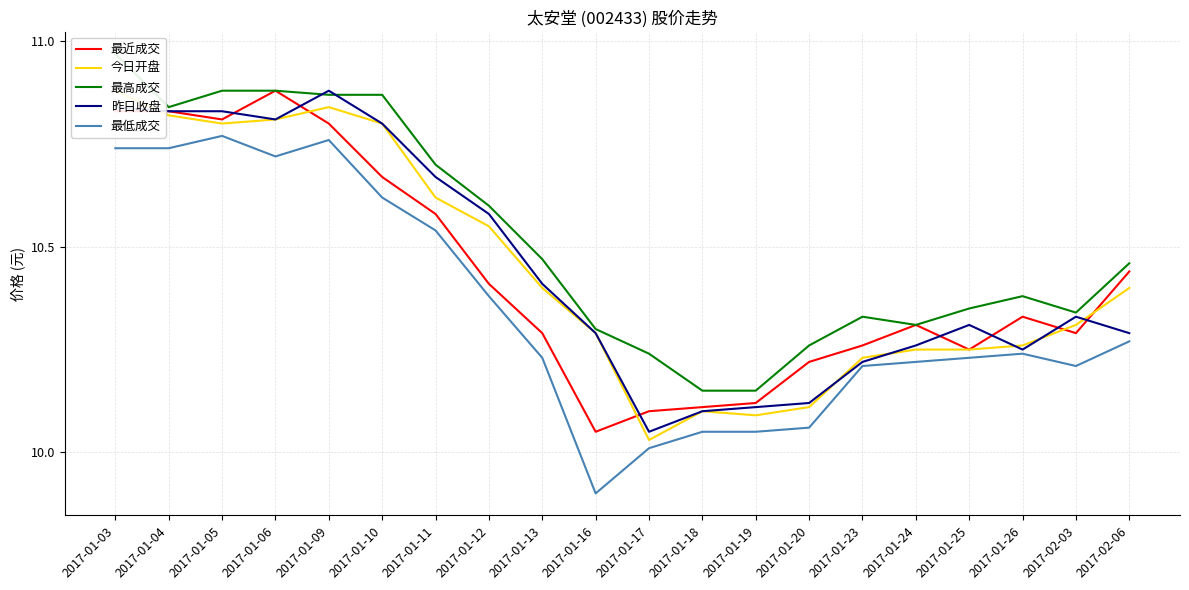

What is the sum of the 今日开盘 values at 2017-01-24 and 2017-01-23?

20.5